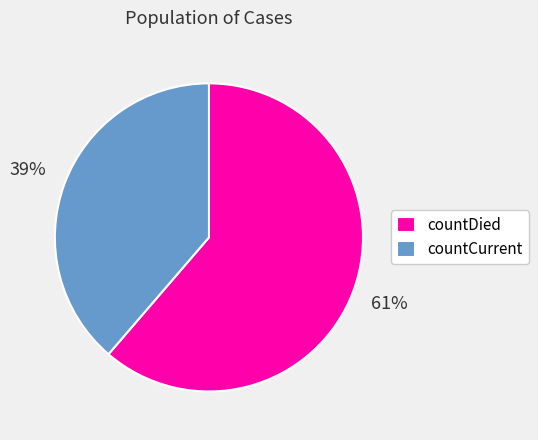

Does countDied represent more than half of the total?

Yes